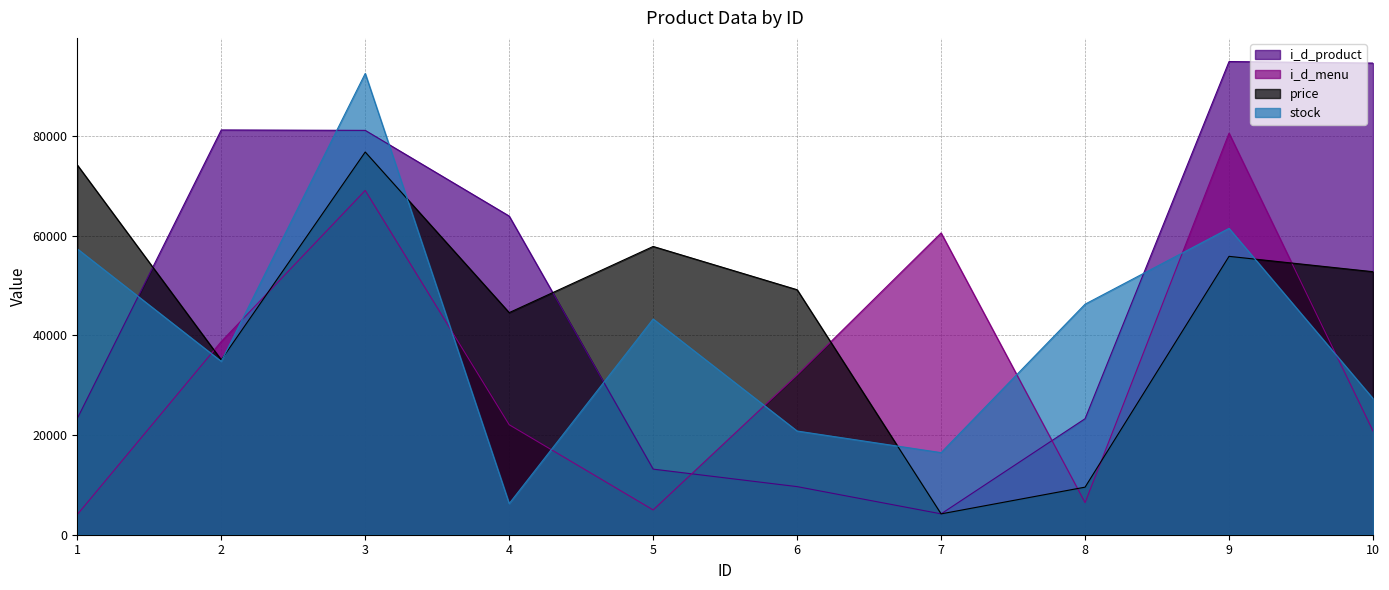

What is the average value of the i_d_menu series?

33941